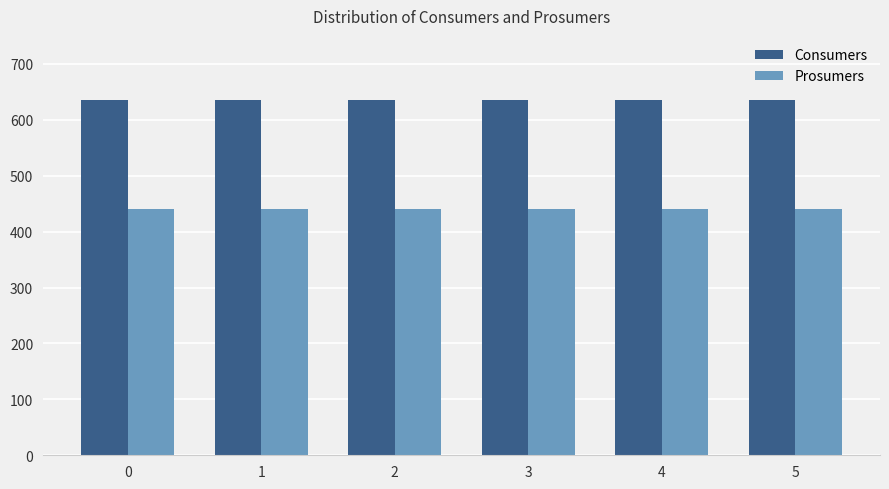

The value of Consumers at 4 is 994. True or false?

False